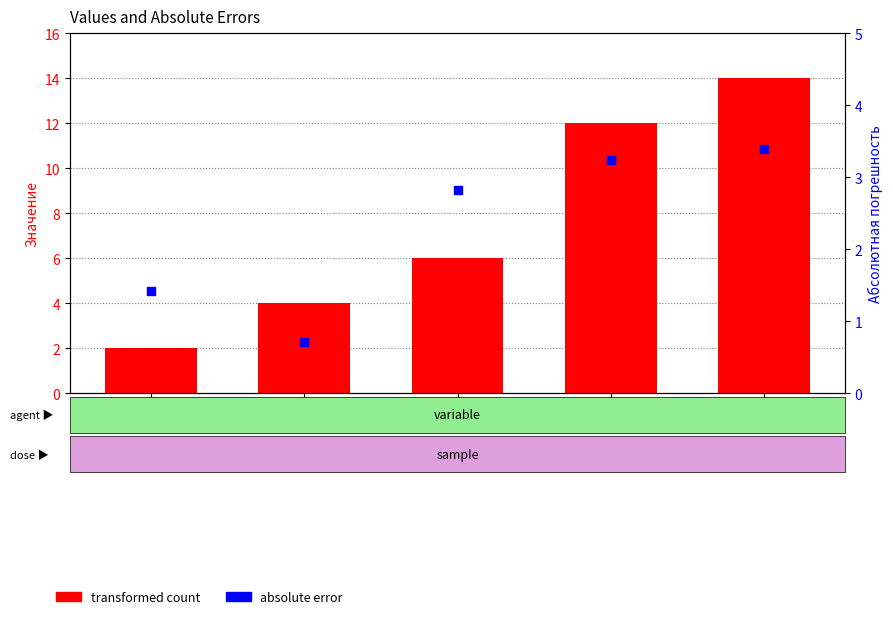

What is the total value across all series at s?

15.2